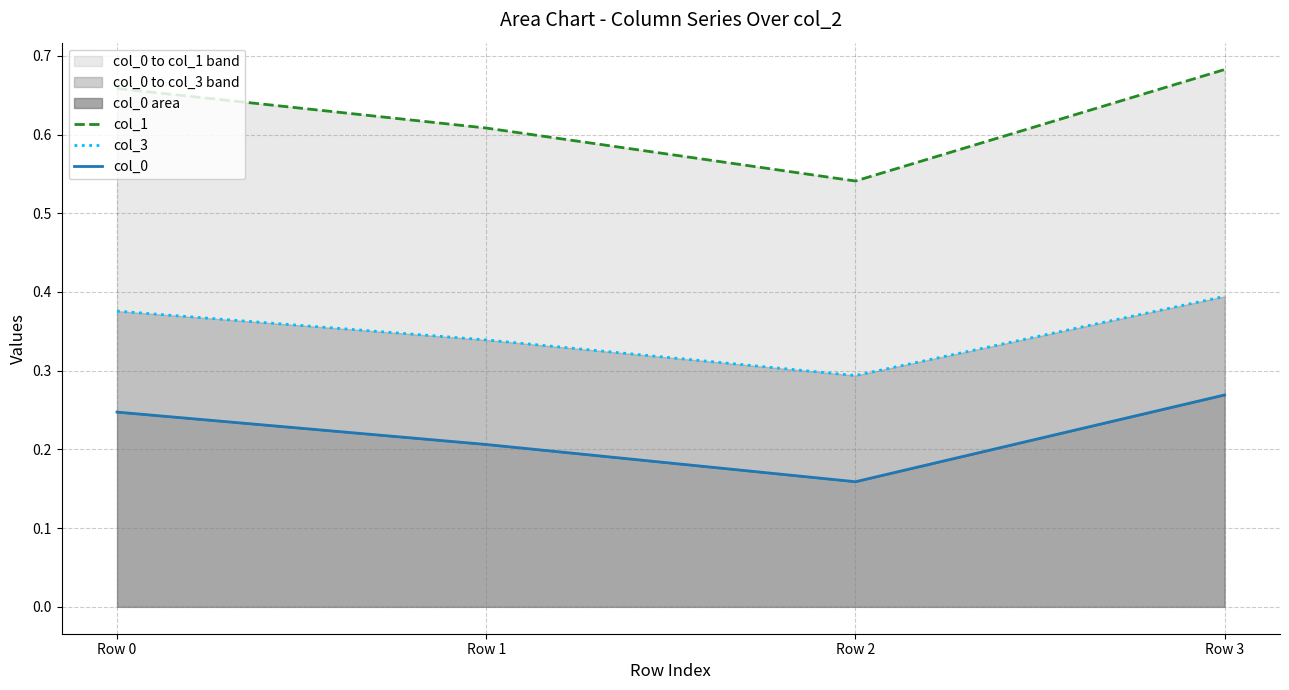

List the series in order of their peak value, highest first.

col_1, col_3, col_0